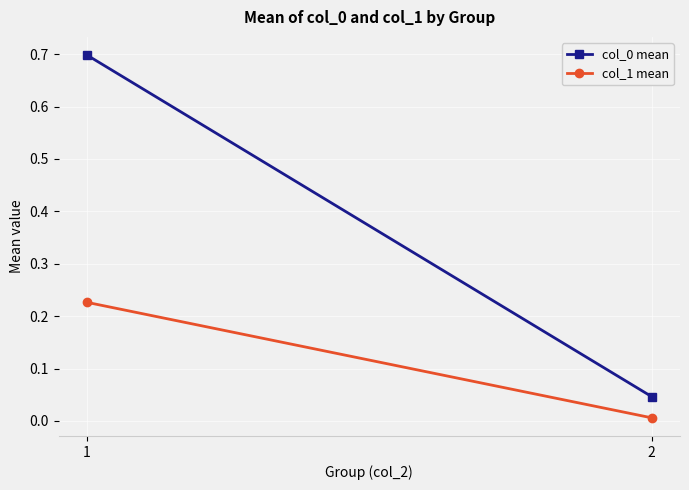

At which category is the sum across all series the highest?

1